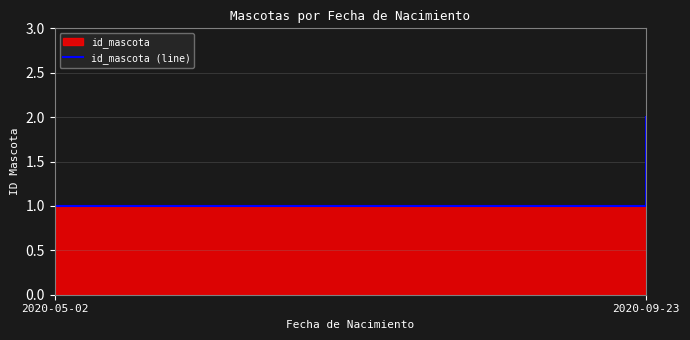

Which label corresponds to the smallest value in the chart?

2020-05-02